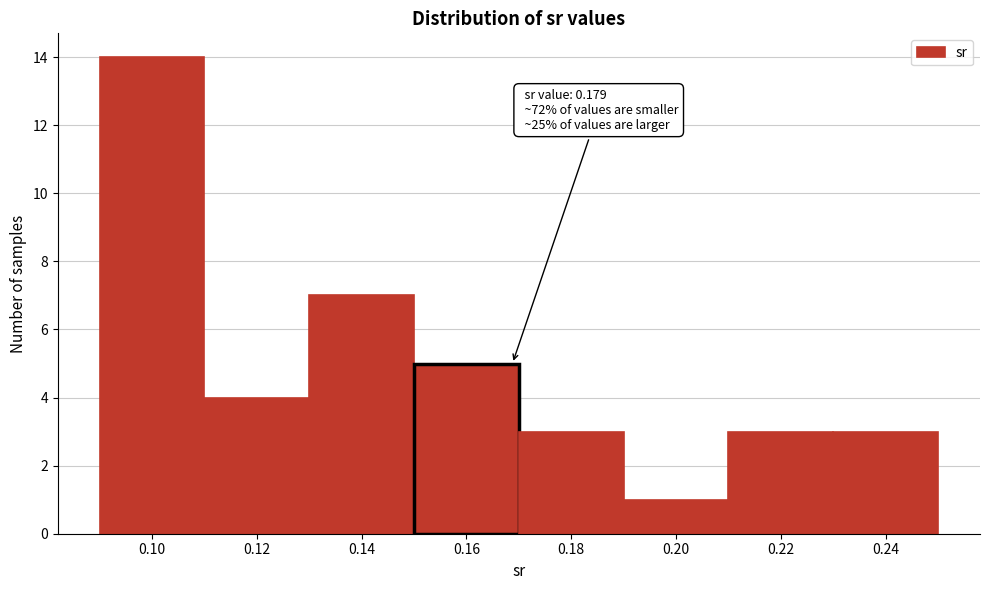

Reading right to left, extract all data points from this chart.

0.24=3	0.22=3	0.20=1	0.18=3	0.16=5	0.14=7	0.12=4	0.10=14